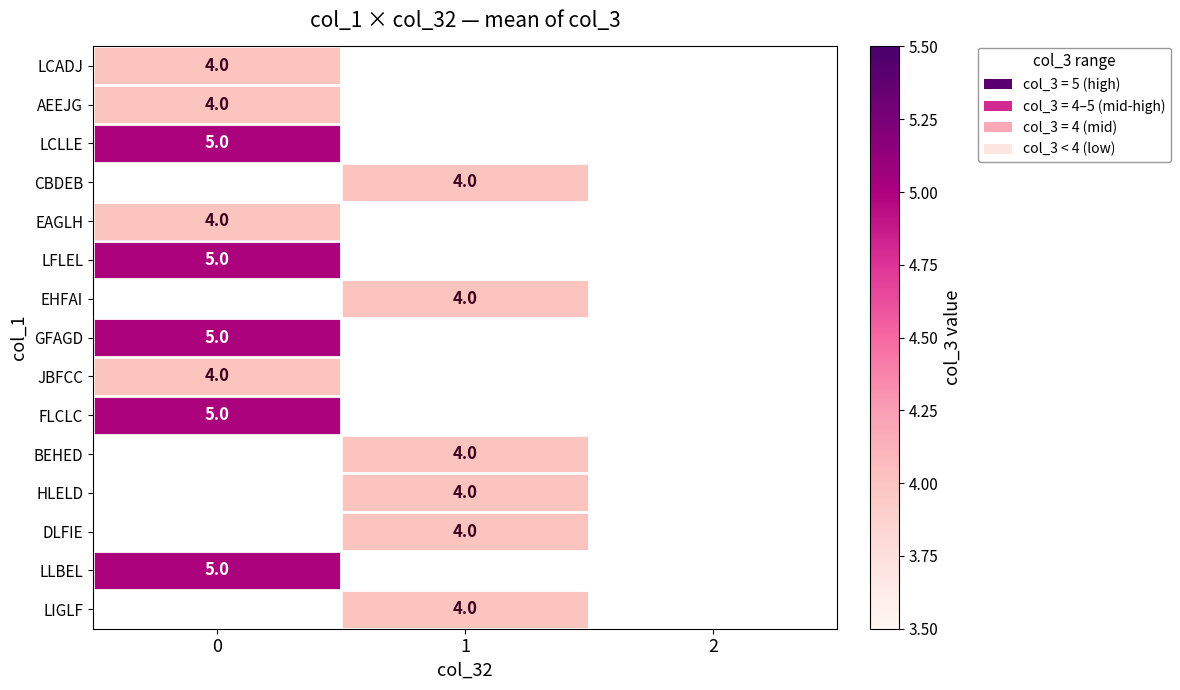

The row_0 series shows 4.0 at 0. True or false?

True